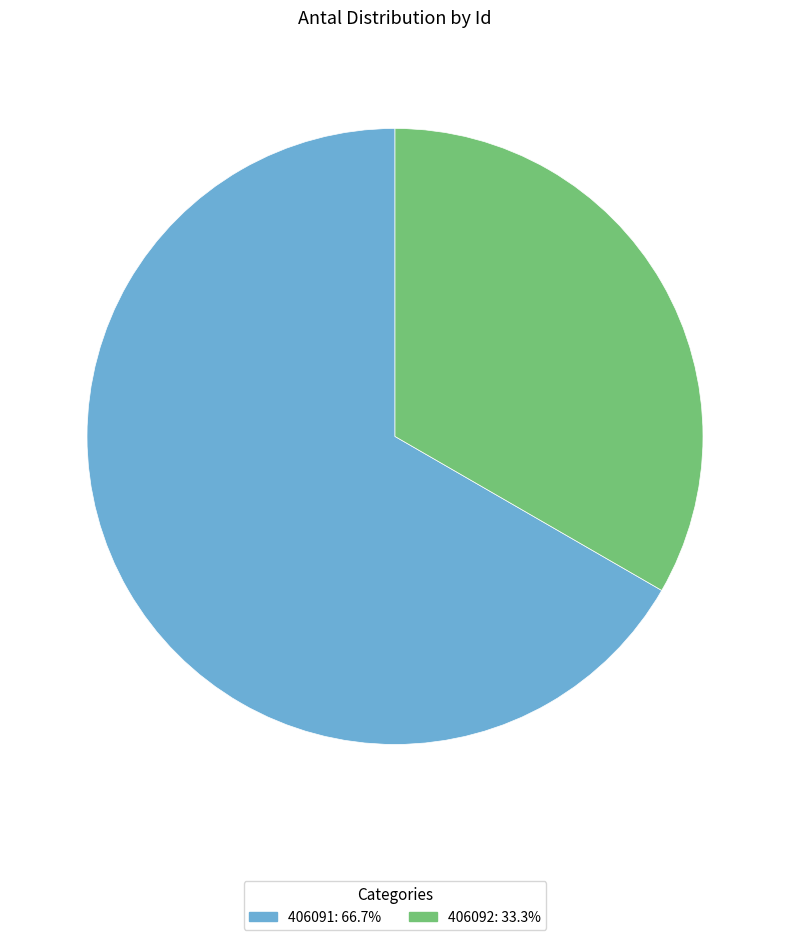

Combined, do 406091 and 406092 account for over 50%?

Yes